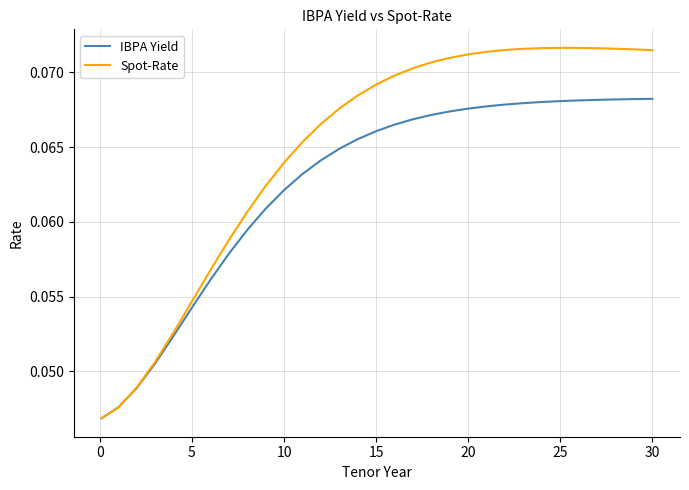

Which series has the largest range (max minus min)?

Spot-Rate